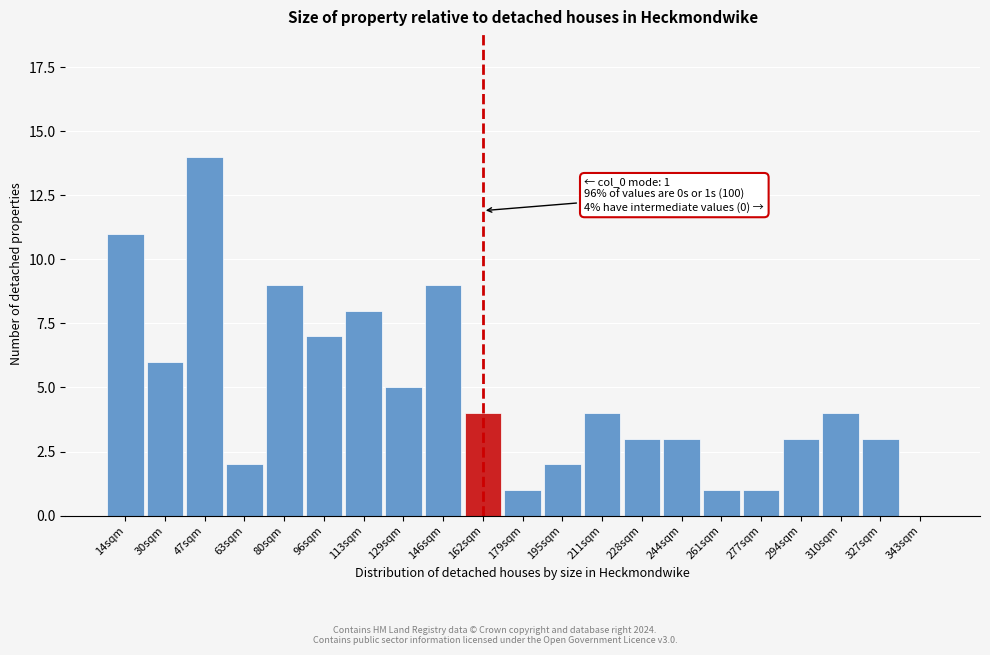

Reading left to right, transcribe all the data shown in this chart.

14sqm=11	30sqm=6	47sqm=14	63sqm=2	80sqm=9	96sqm=7	113sqm=8	129sqm=5	146sqm=9	162sqm=4	179sqm=1	195sqm=2	211sqm=4	228sqm=3	244sqm=3	261sqm=1	277sqm=1	294sqm=3	310sqm=4	327sqm=3	343sqm=0